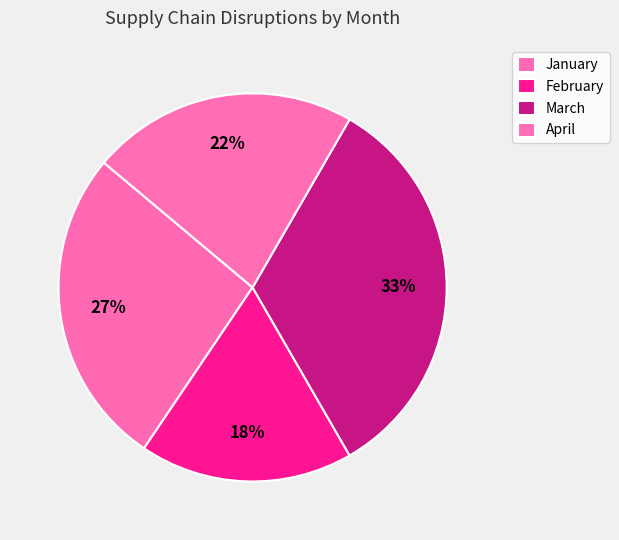

What is the ratio of the value at March to the value at February?

1.9